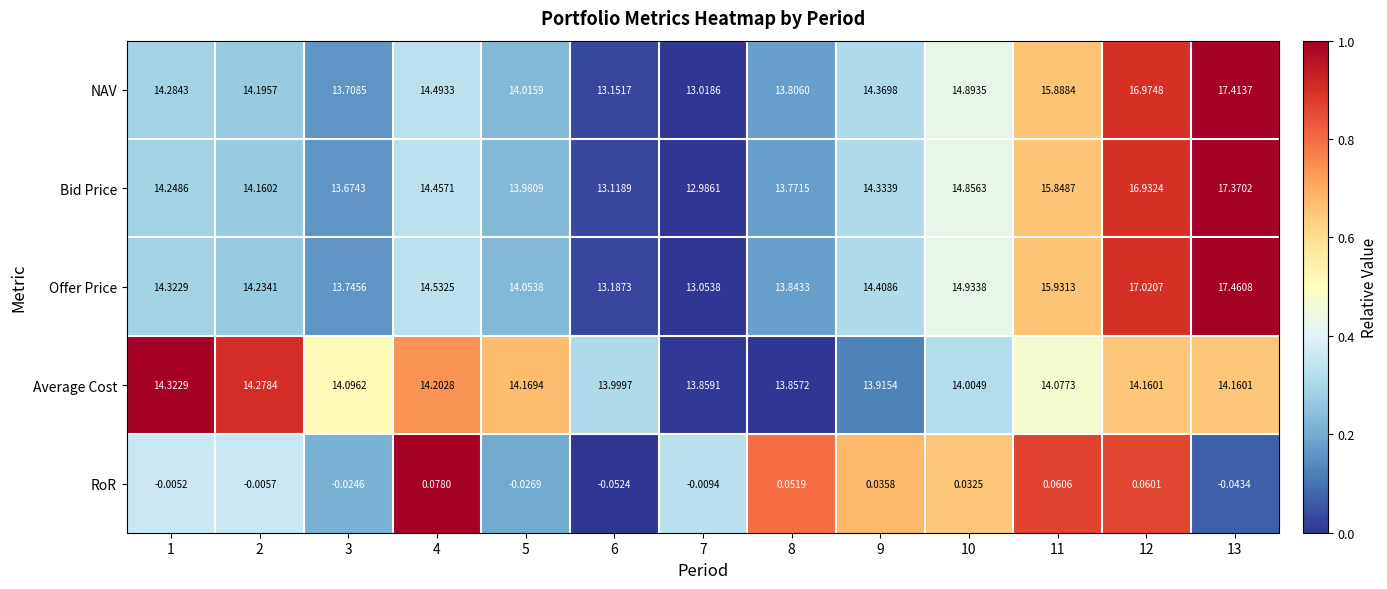

Which series has the largest total across all categories?

Offer Price